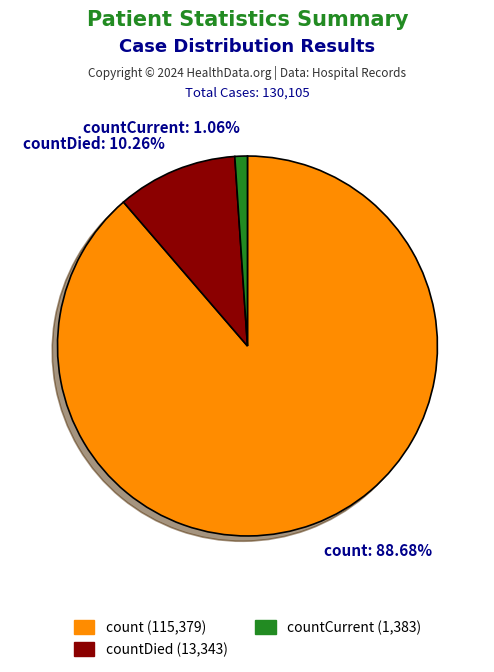

Is there a majority slice in this chart?

Yes